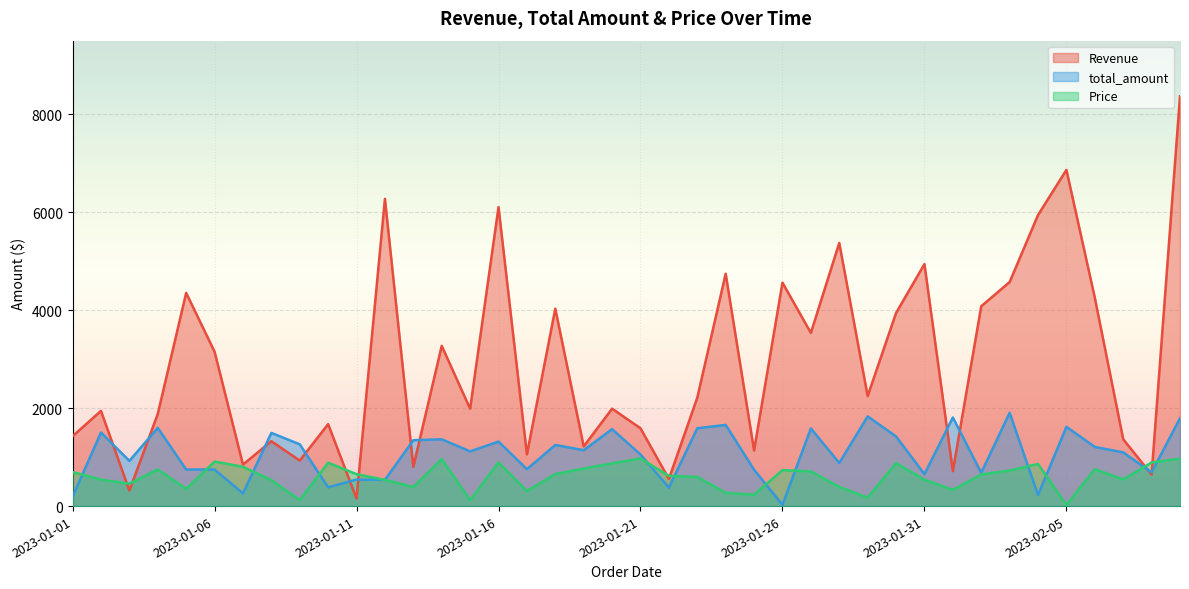

At which category is the sum across all series the highest?

2023-02-09